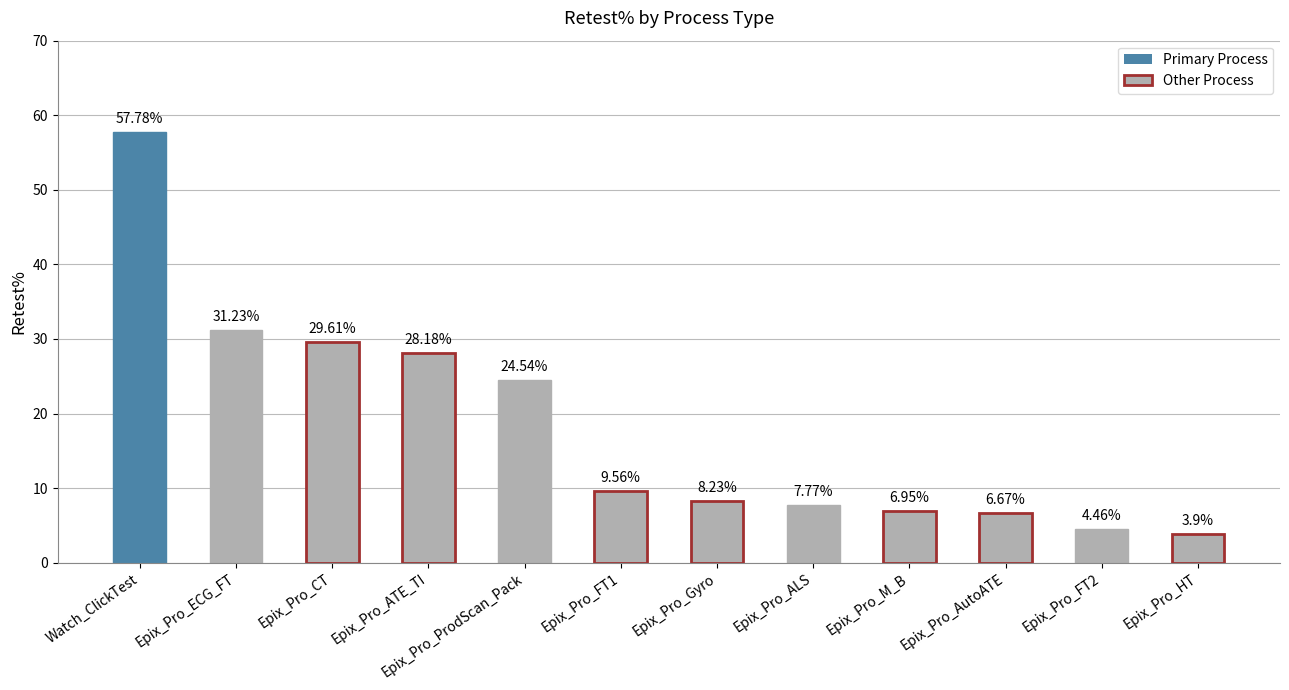

What is the ratio of the value at Epix_Pro_HT to the value at Epix_Pro_M_B?

0.6